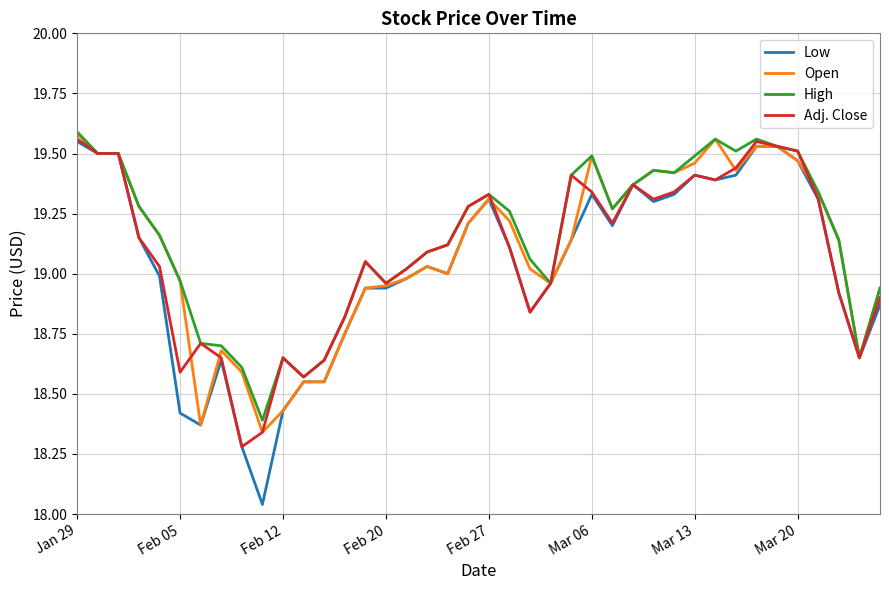

Which series has the largest range (max minus min)?

Low